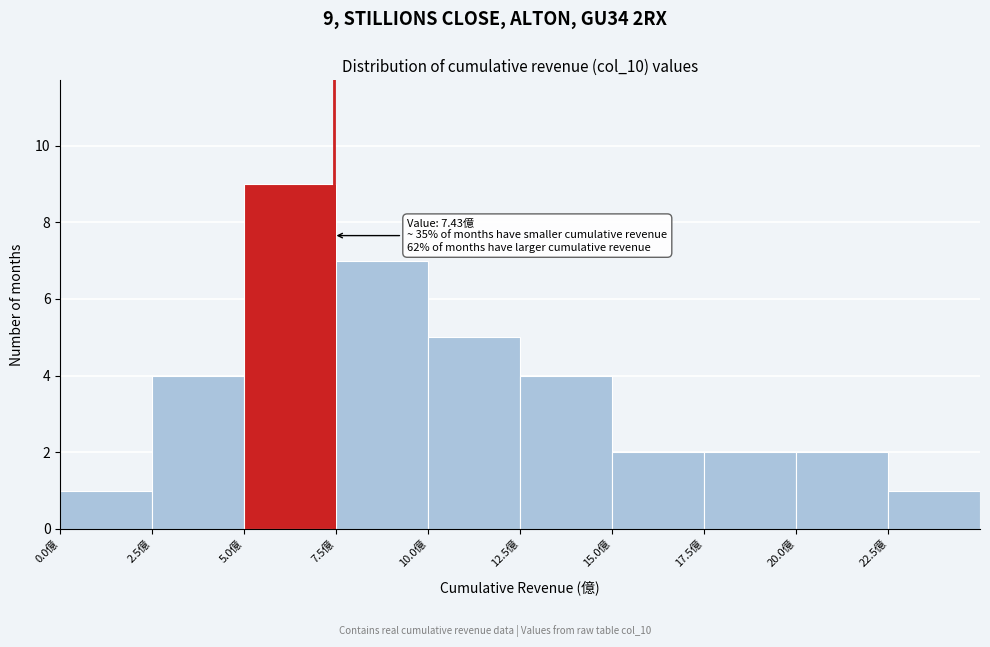

Which range on the x-axis has the tallest bar?

5.0 to 7.5